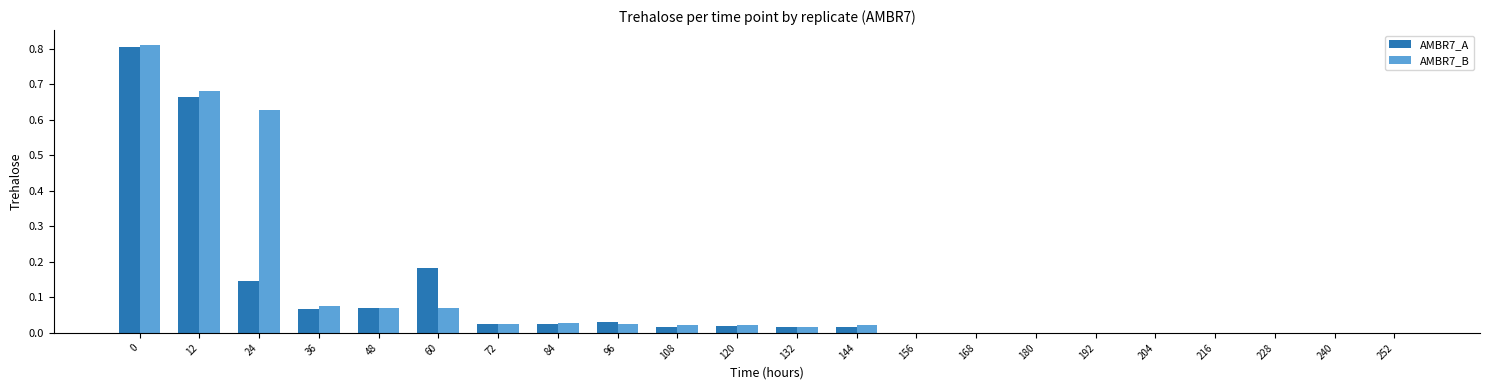

Is the value of AMBR7_A at 144 greater than the value of AMBR7_B at 180?

Yes